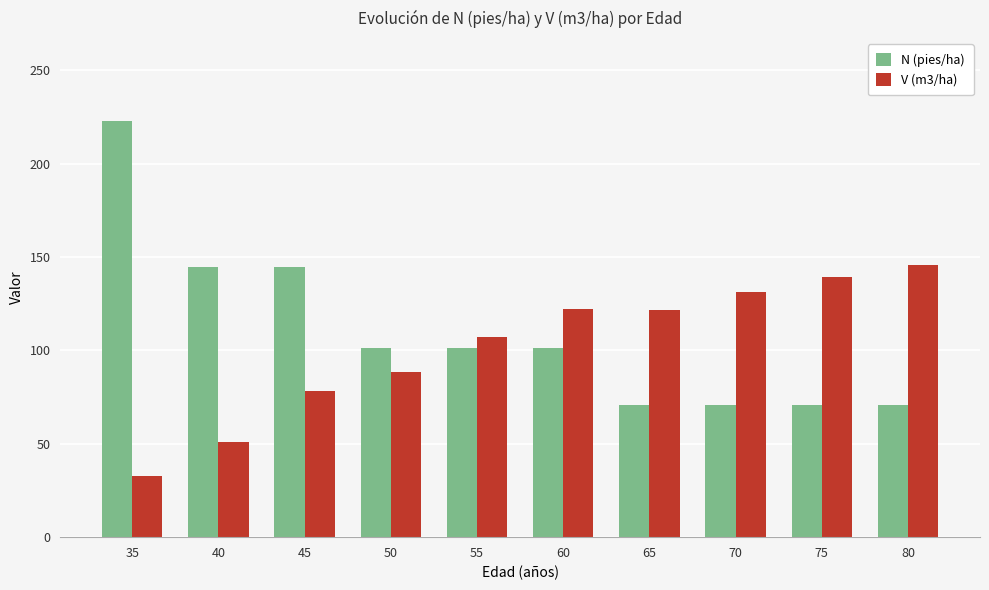

What are all the series names shown in the legend?

N (pies/ha), V (m3/ha)